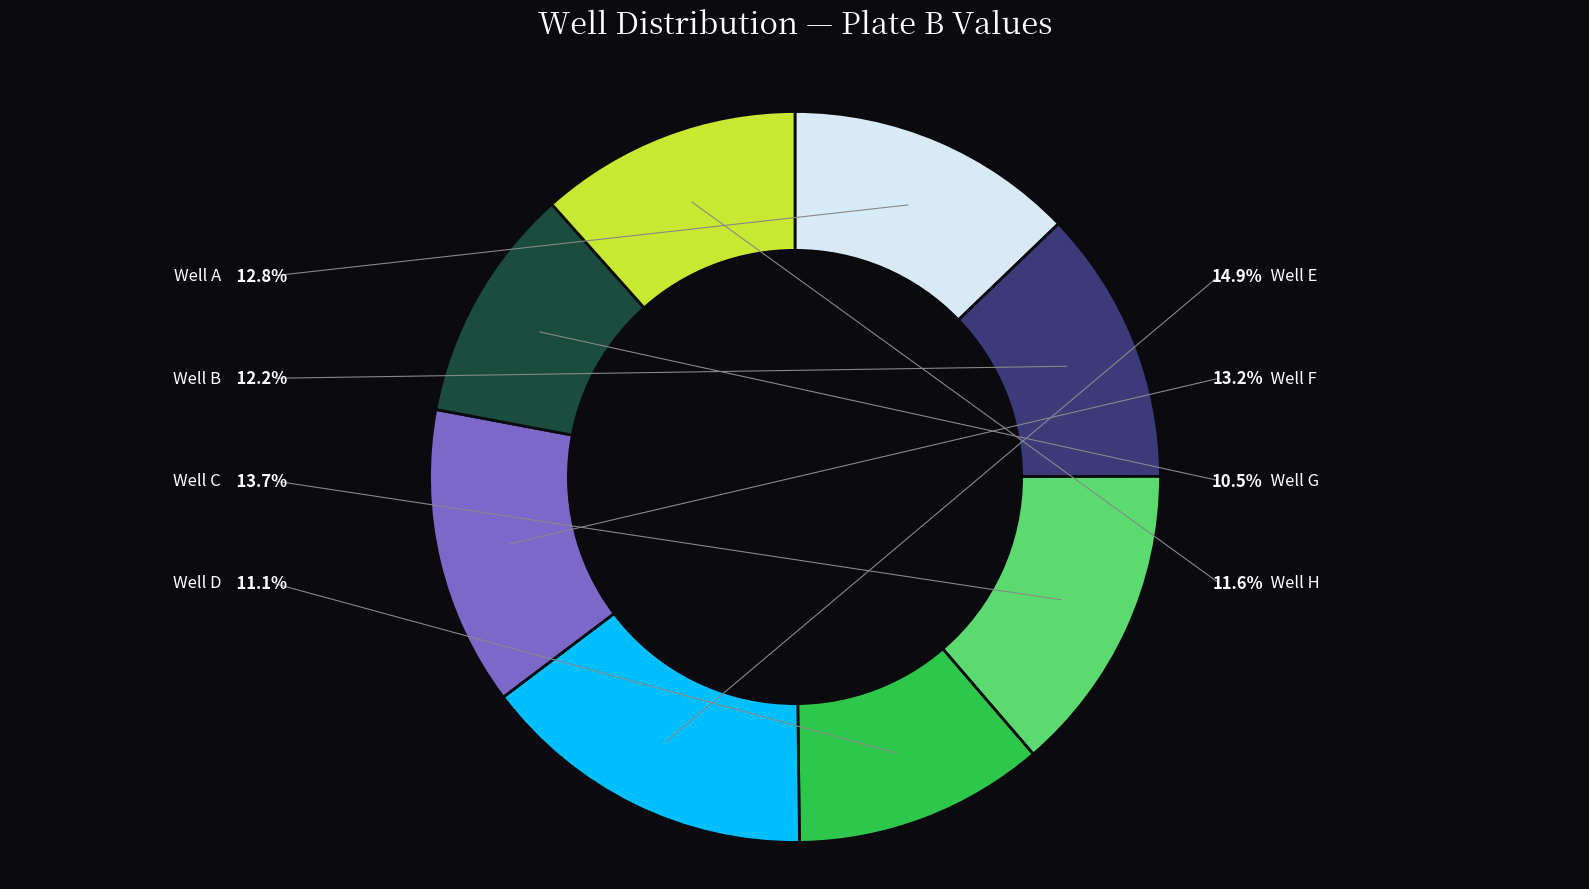

Is it true that F is 24% of the pie?

False